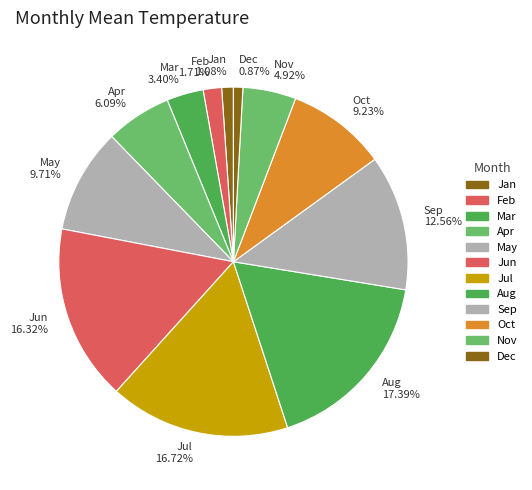

Between Jan and Aug, which is larger?

Aug